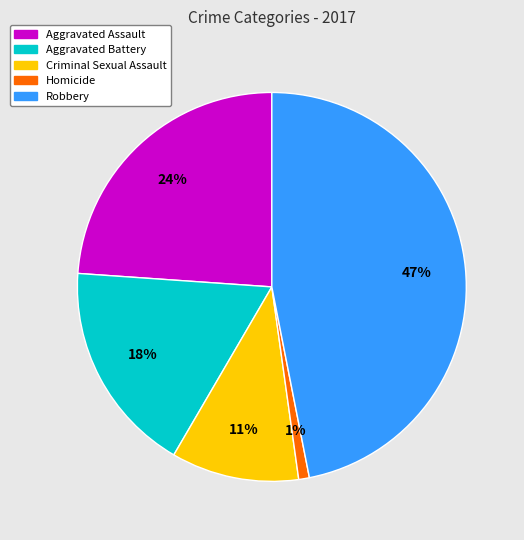

True or false: Robbery accounts for 61% of the total.

False